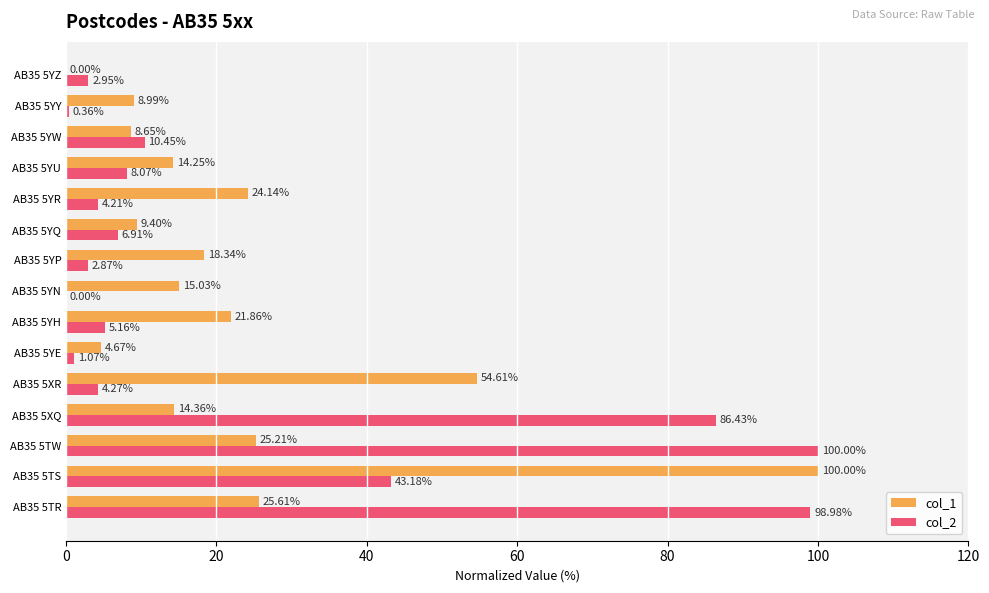

Between AB35 5XR and AB35 5YU, which series saw the biggest shift?

col_1